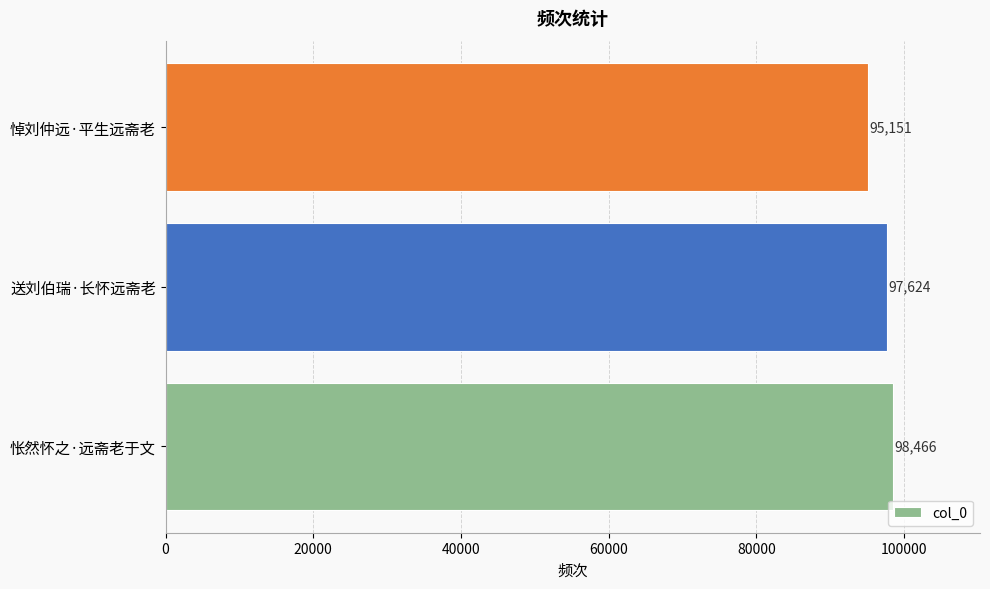

What is the sum of the values at 怅然怀之·远斋老于文 and 送刘伯瑞·长怀远斋老?

196090